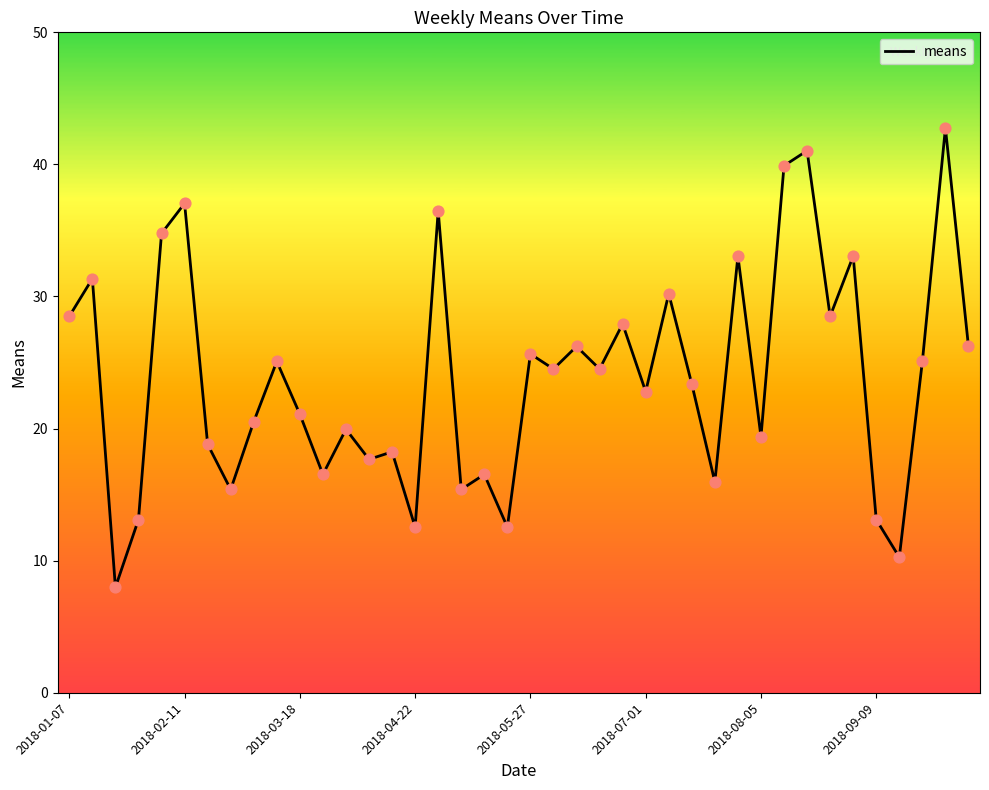

What is the minimum value shown in the chart?

8.0